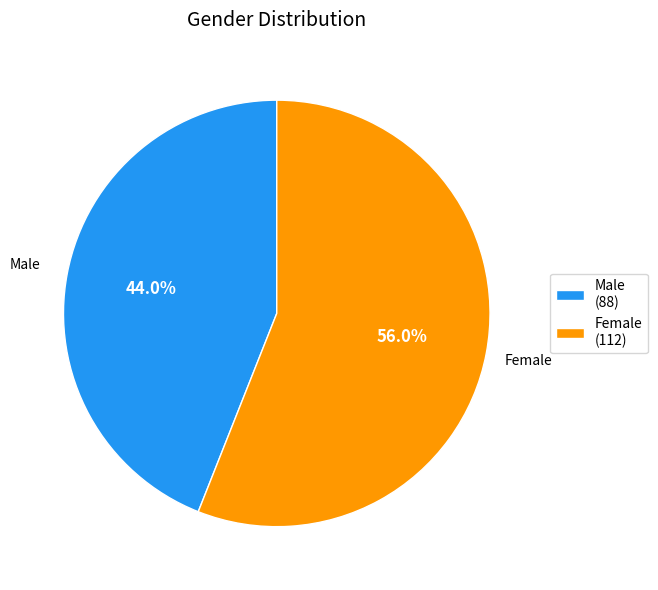

How many slices are in this pie chart?

2